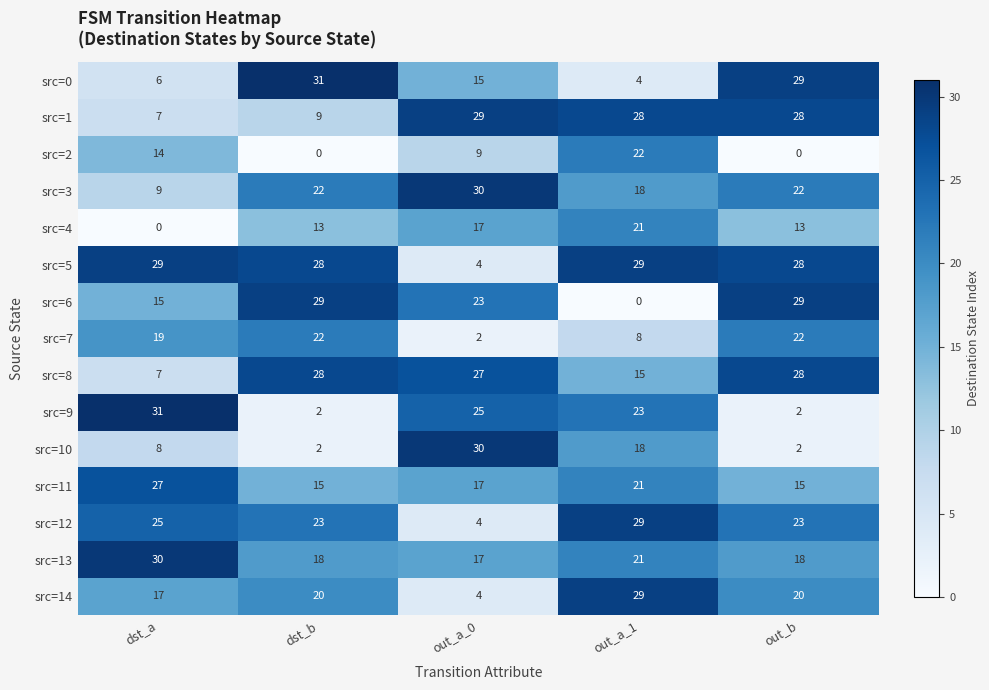

The src=14 series shows 6 at out_b. True or false?

False